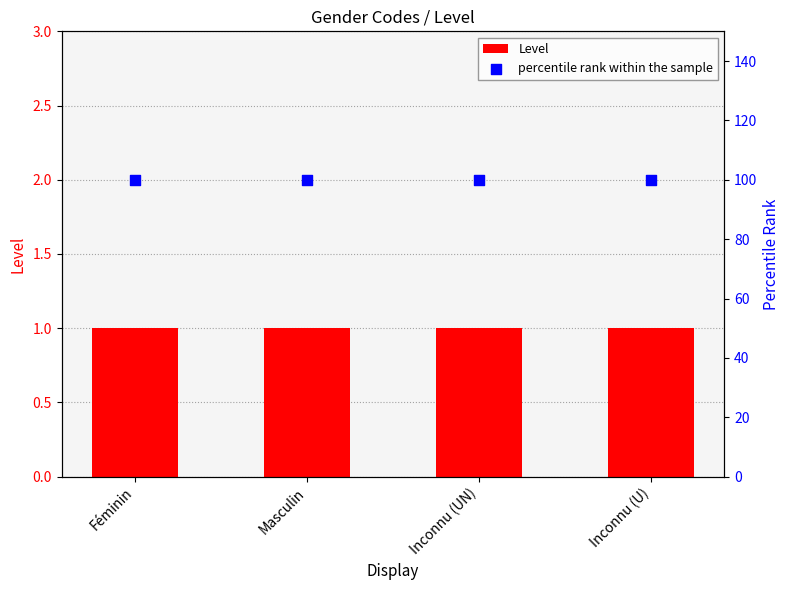

Which series has the largest total across all categories?

percentile rank within the sample